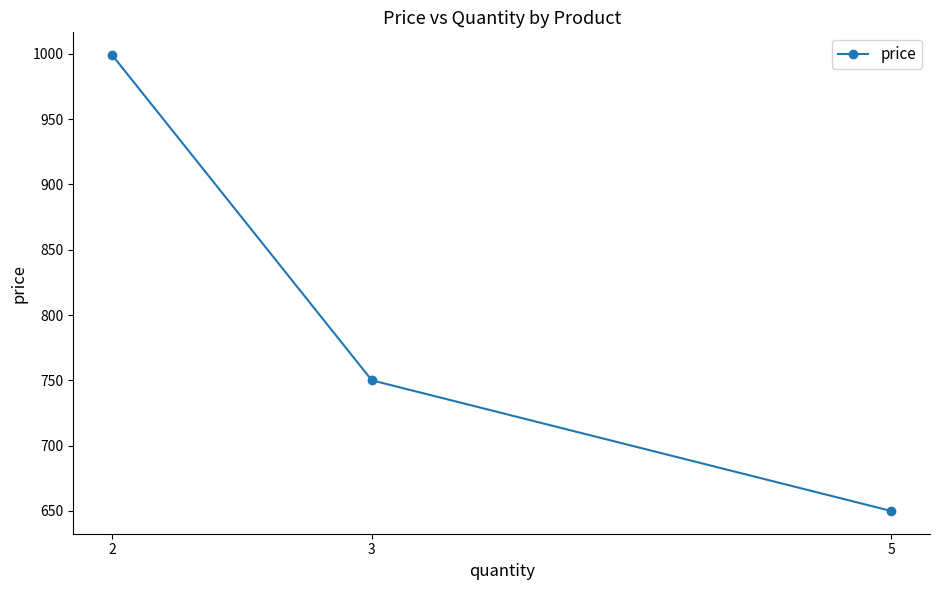

The value at 5 is 650. True or false?

True